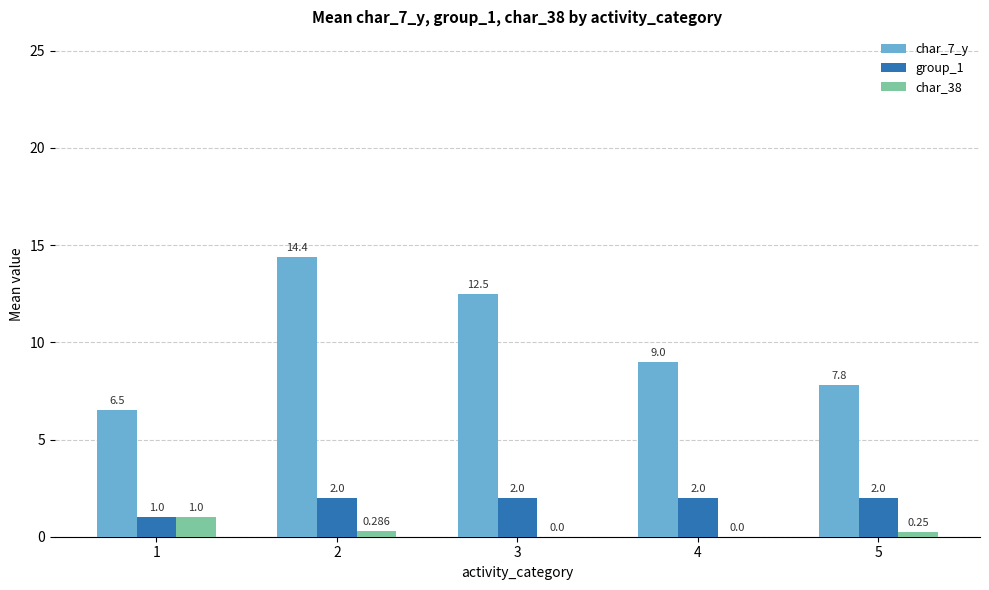

At how many categories does at least one series exceed 6?

5